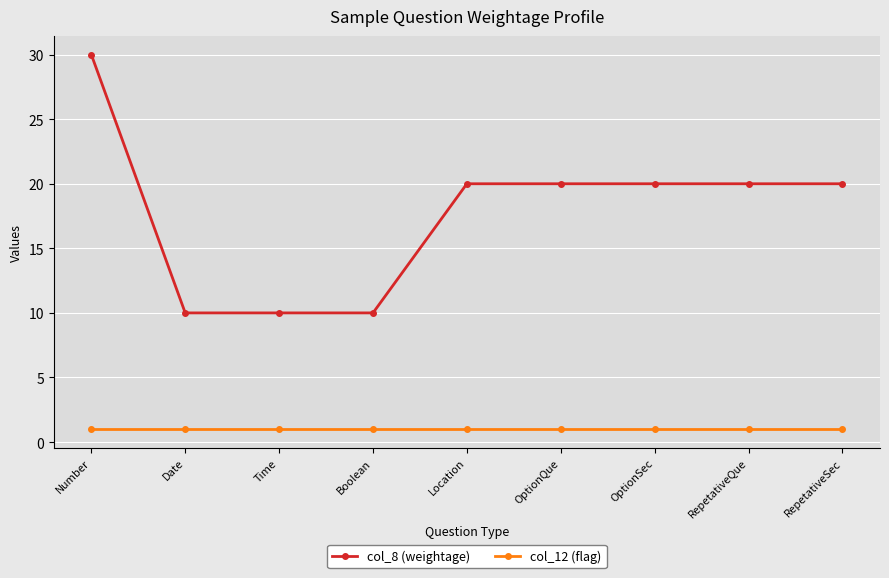

What is the difference between the maximum and minimum values in the col_8 (weightage) series?

20